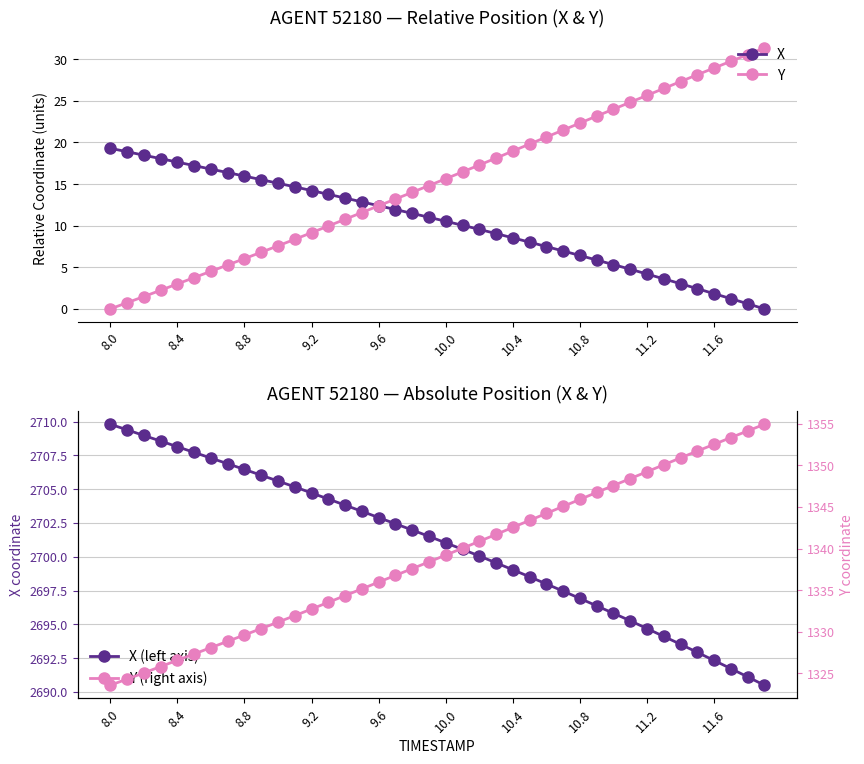

How many data points in Y are less than 15?

20